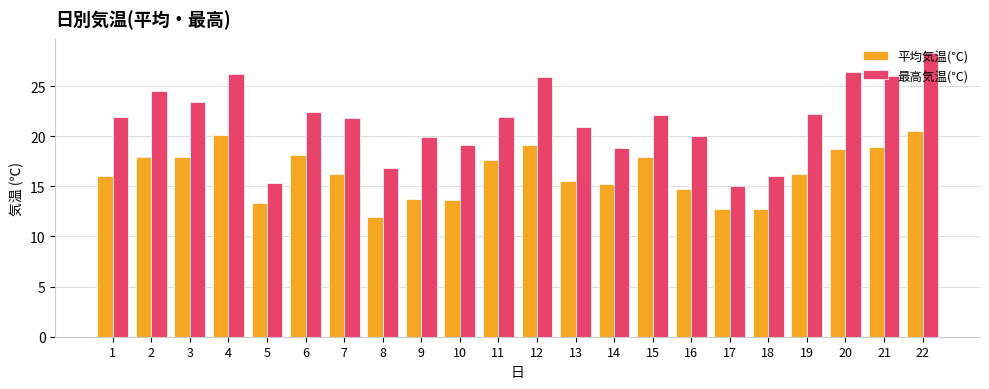

The 最高気温(℃) series shows 19.9 at 9. True or false?

True